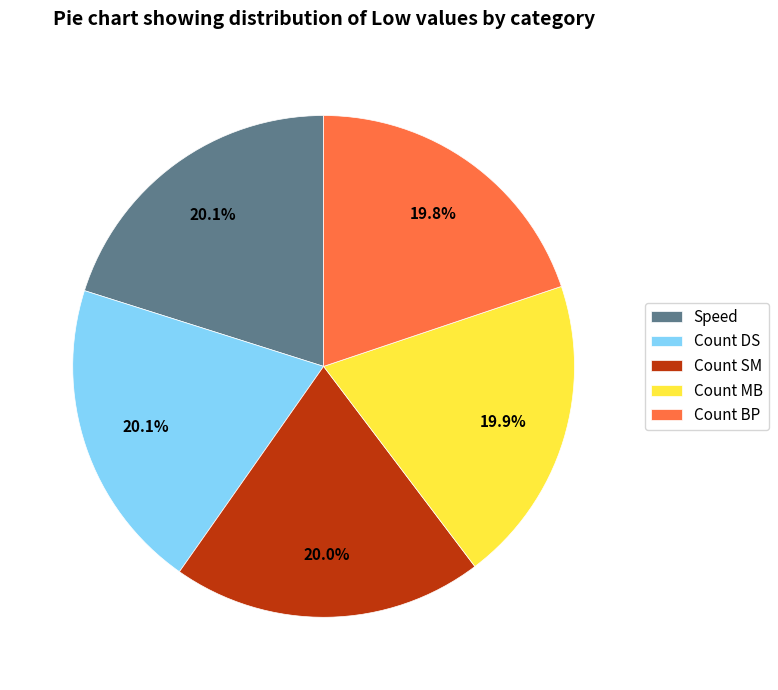

What percentage do Count MB and Count SM together represent?

39.9%